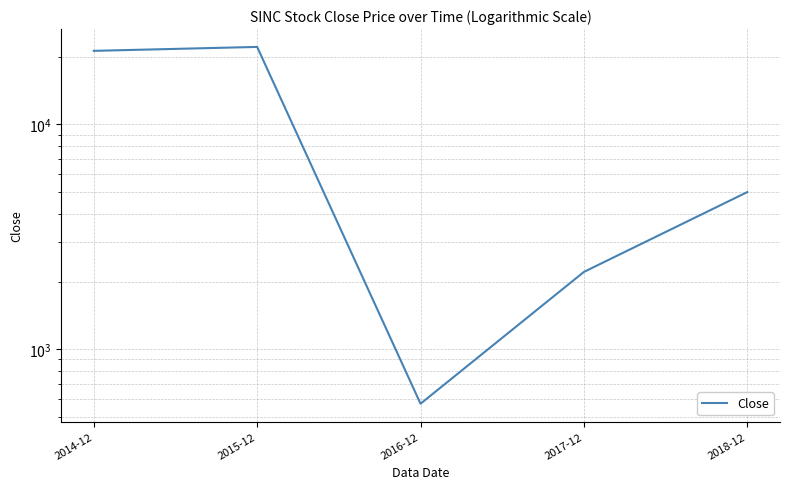

What is the greatest value displayed?

22117.7